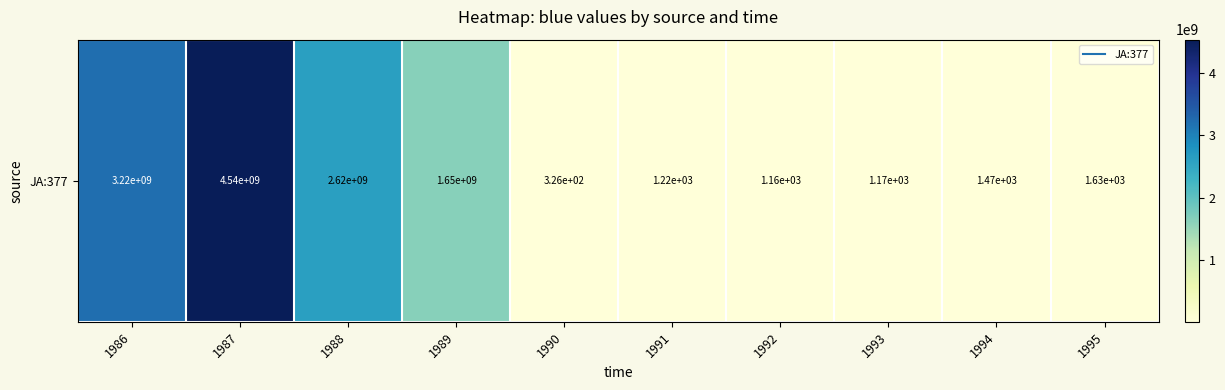

Which has a higher value, 1993 or 1990?

1993